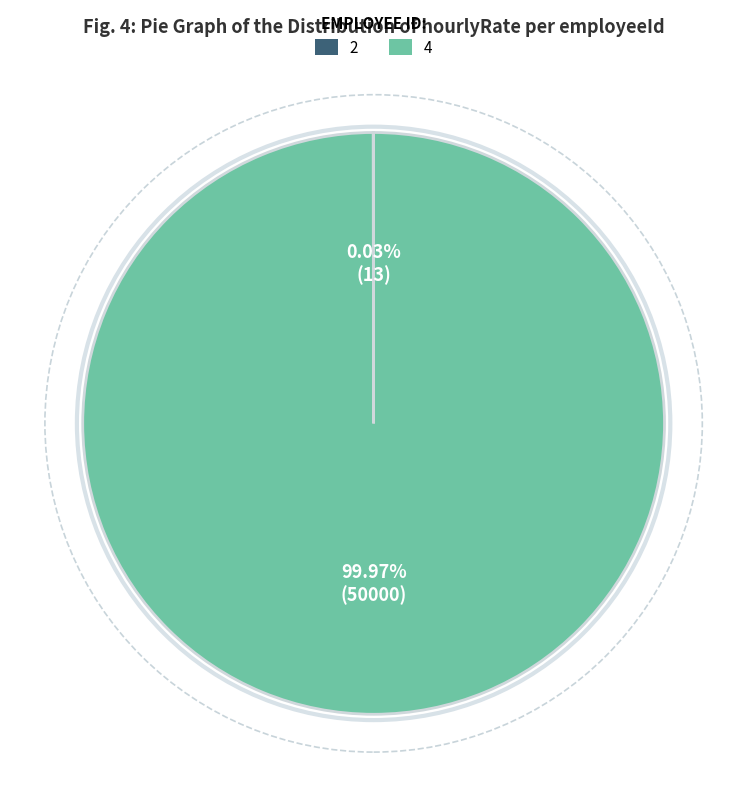

What percentage is the 4 slice, to the nearest percent?

100%